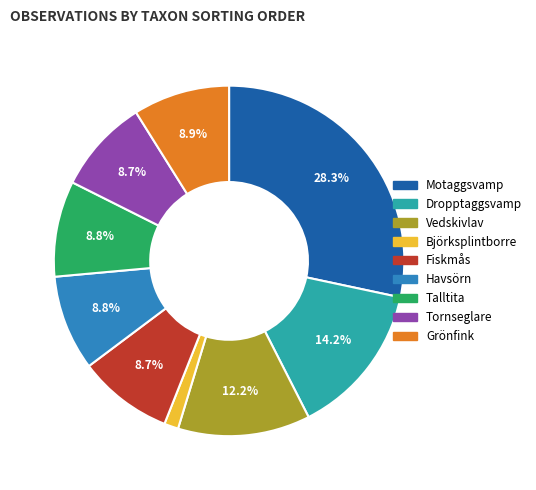

Is there any slice that represents more than half of the pie?

No